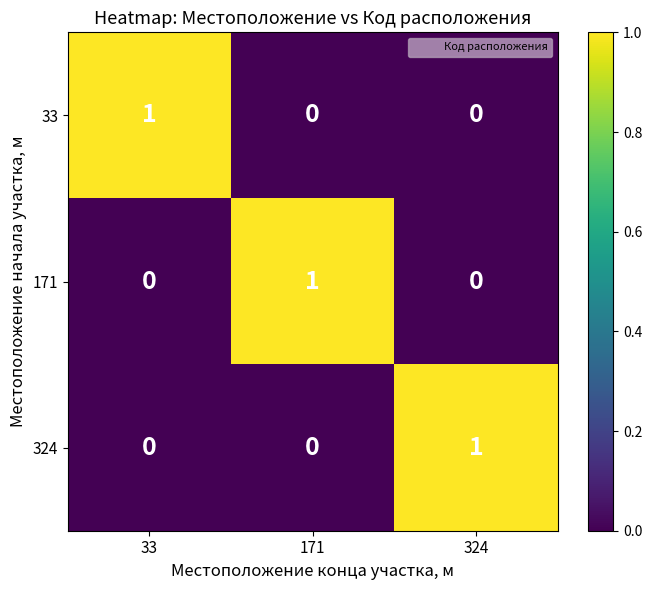

At how many categories does at least one series exceed 0?

3